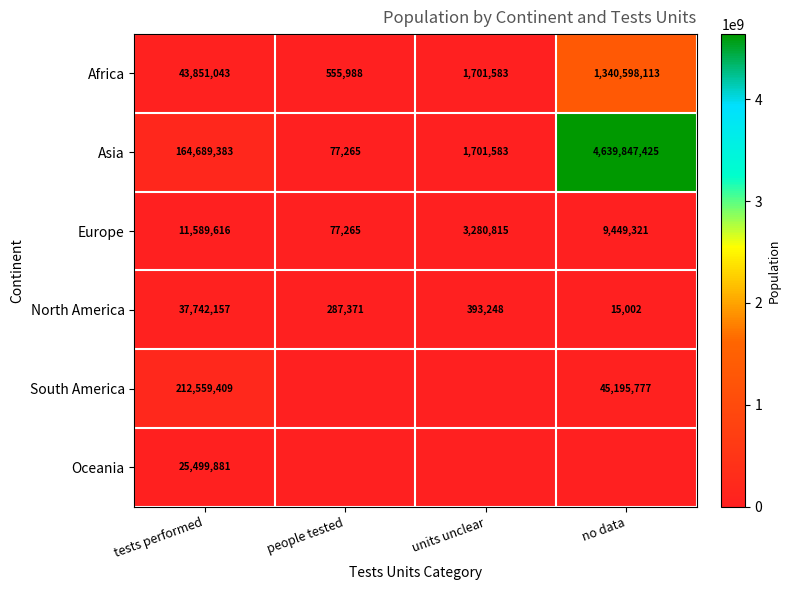

What is the maximum value for North America?

37742157